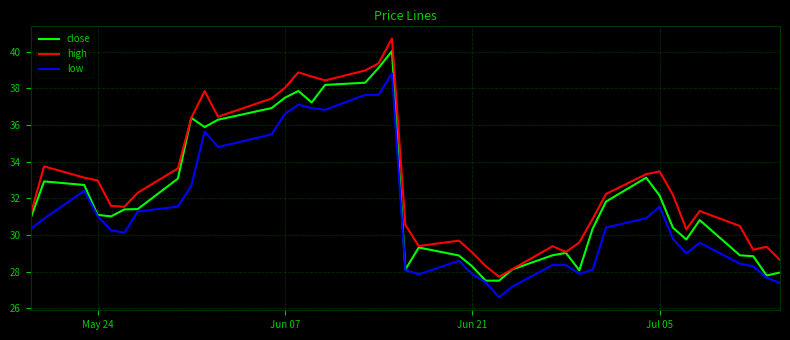

Is this an area chart (filled region under the line)?

No